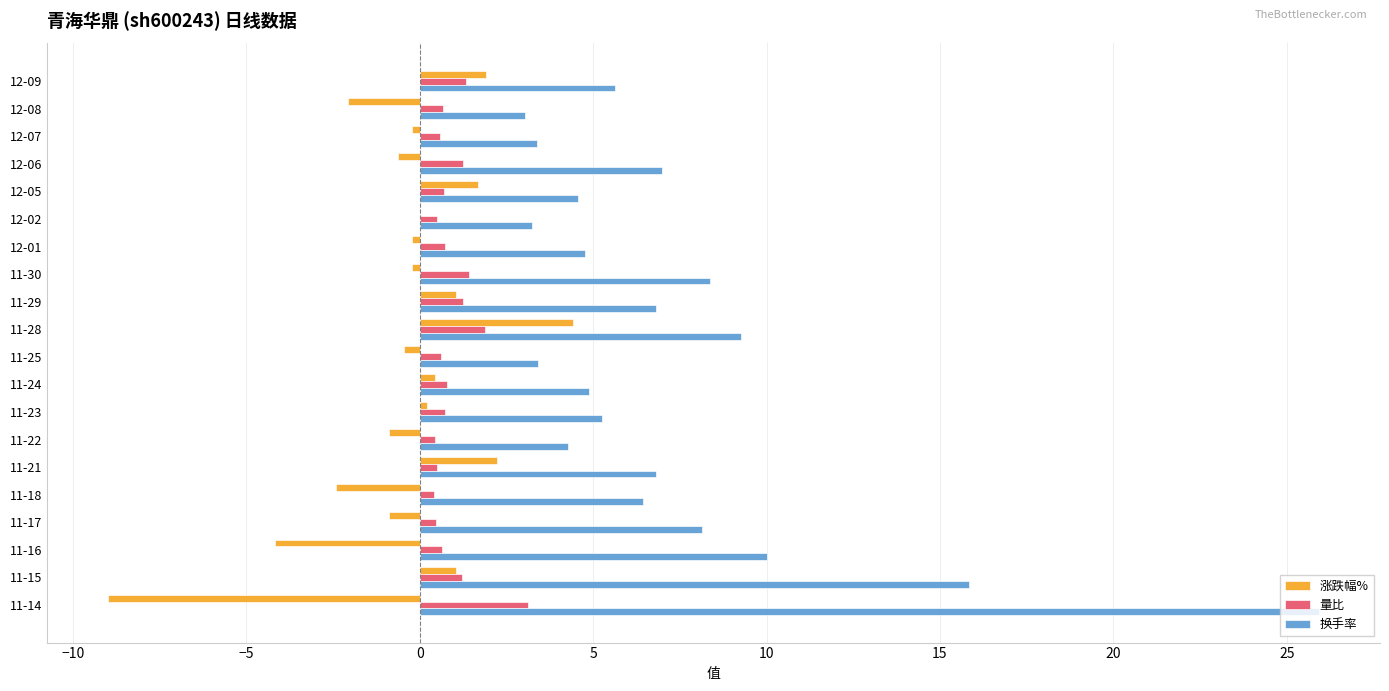

Which category has the highest value in the 量比 series?

11-14